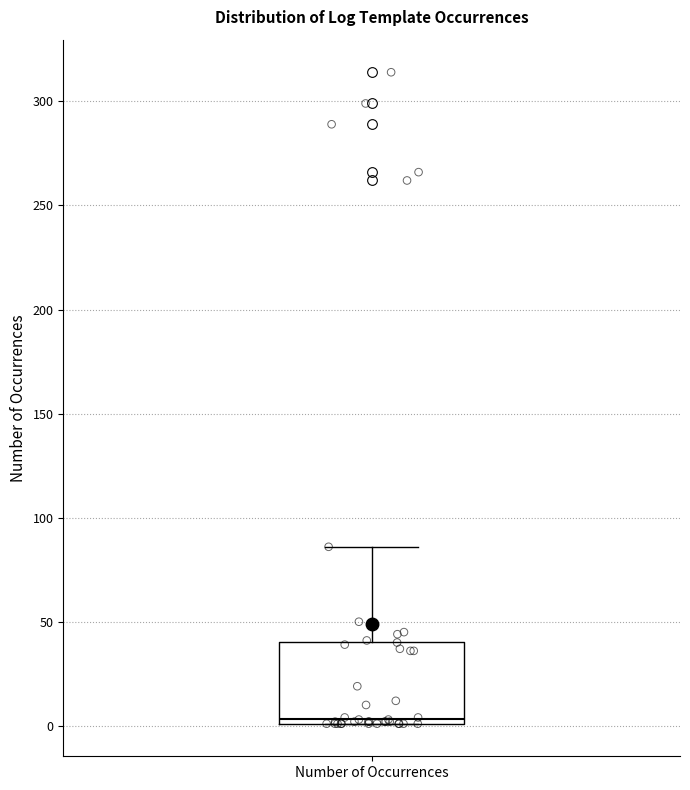

Transcribe this box plot: give where the median line is, the range the box spans, and where the two whiskers end, as read against the y-axis. The values are not printed on the chart, so give them approximately, as read against the axis.

median 5, box 0 to 40, whiskers 0 to 85